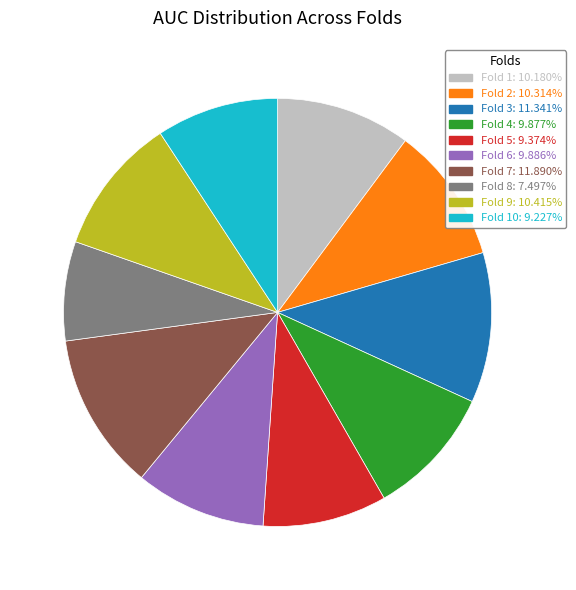

Does any single category account for the majority?

No